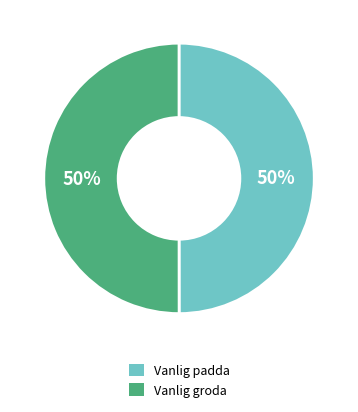

Count the number of slices in the pie.

2